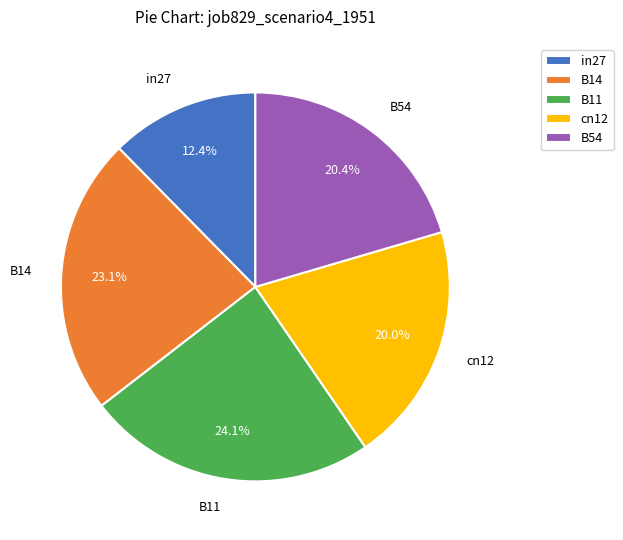

The in27 slice represents 12% of the pie. True or false?

True